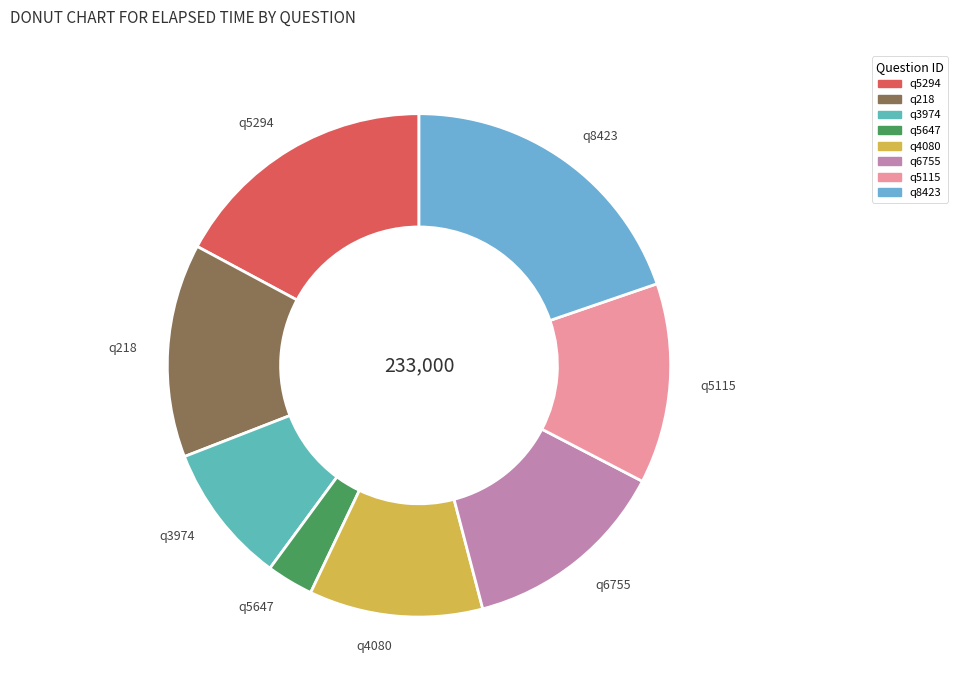

How many slices are in this pie chart?

8